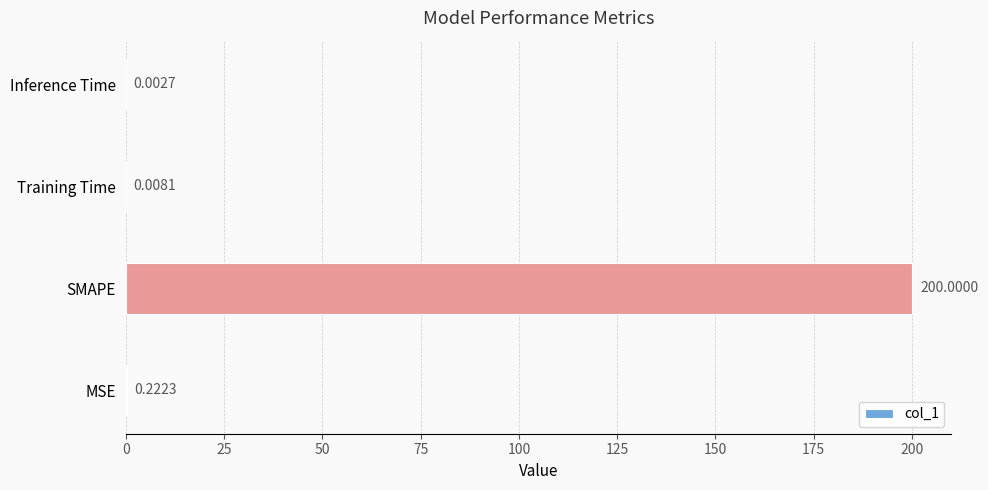

At which category does the chart reach its peak across all series?

SMAPE